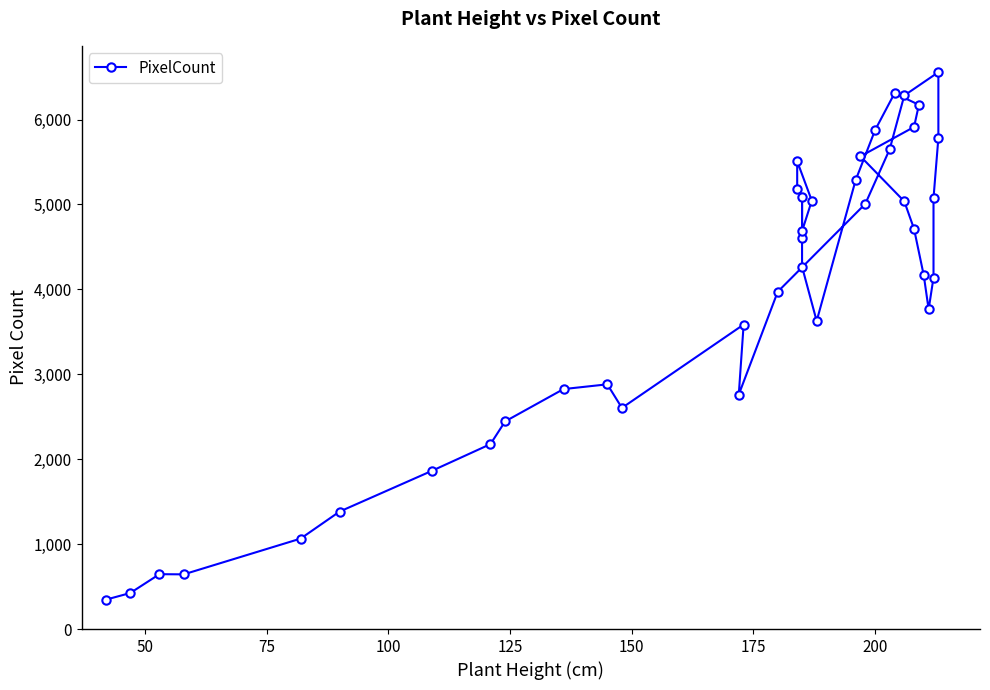

Reading left to right, what are all the values shown in this chart?

346	424	646	644	1065	1383	1864	2178	2445	2826	2882	2604	3586	2761	3972	5008	5651	6284	6558	5783	5075	4139	3765	4165	4713	5037	5567	5913	6174	6310	5876	5286	3628	4267	4601	5092	4686	5045	5509	5187